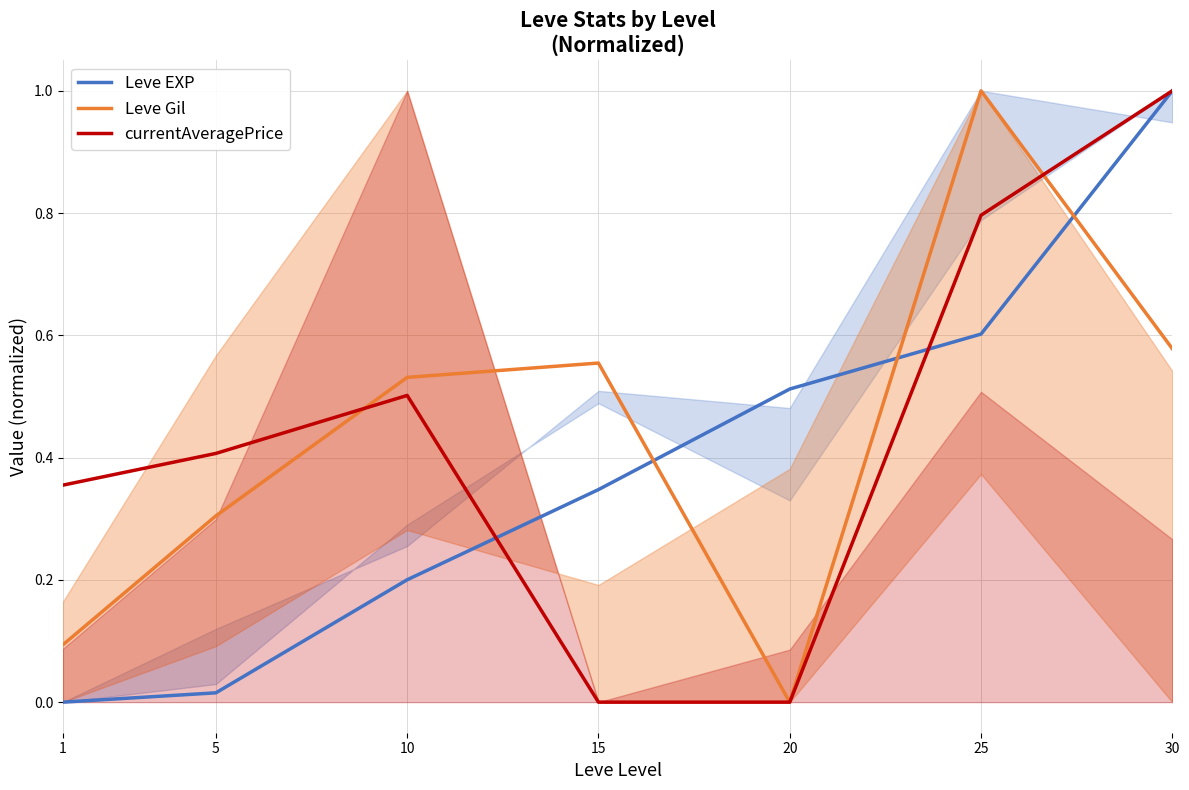

True or false: Leve Gil has more than 2 points higher than both neighbors.

False